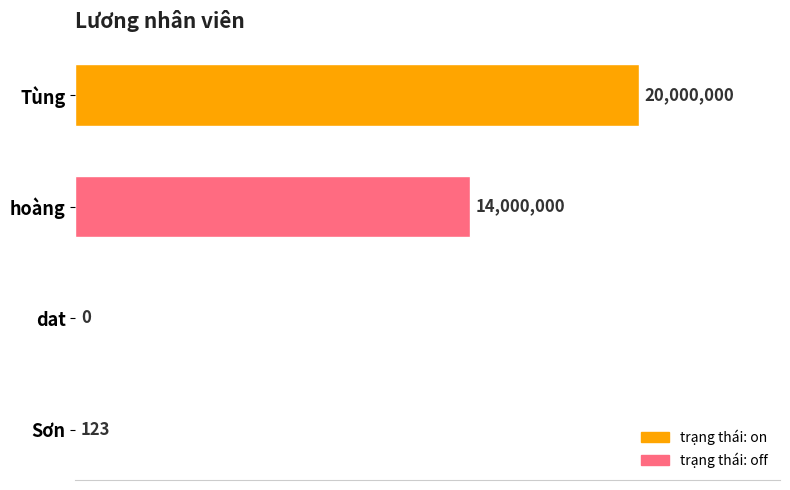

Are the bars horizontal?

Yes